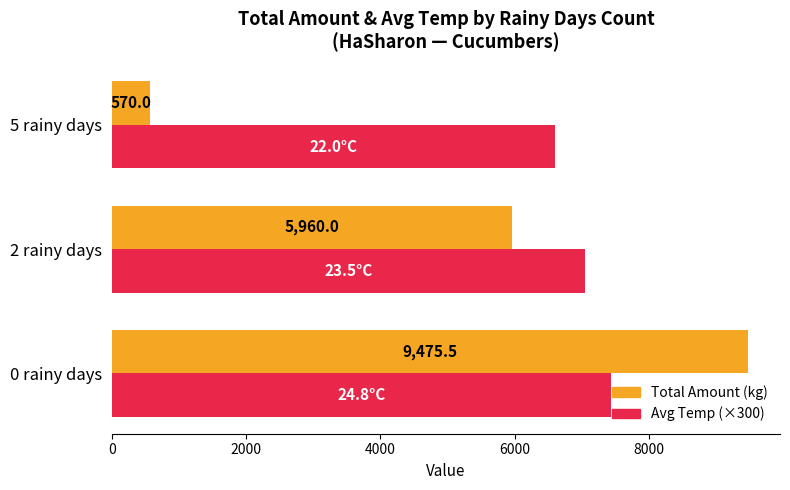

What is the difference between the second highest and minimum values in the Total Amount (kg) series?

5390.0